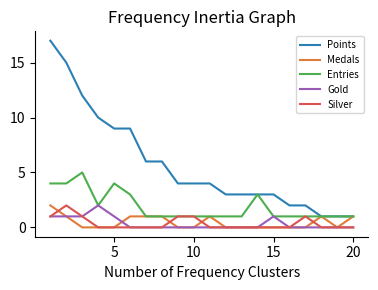

Which series has the largest range (max minus min)?

Points